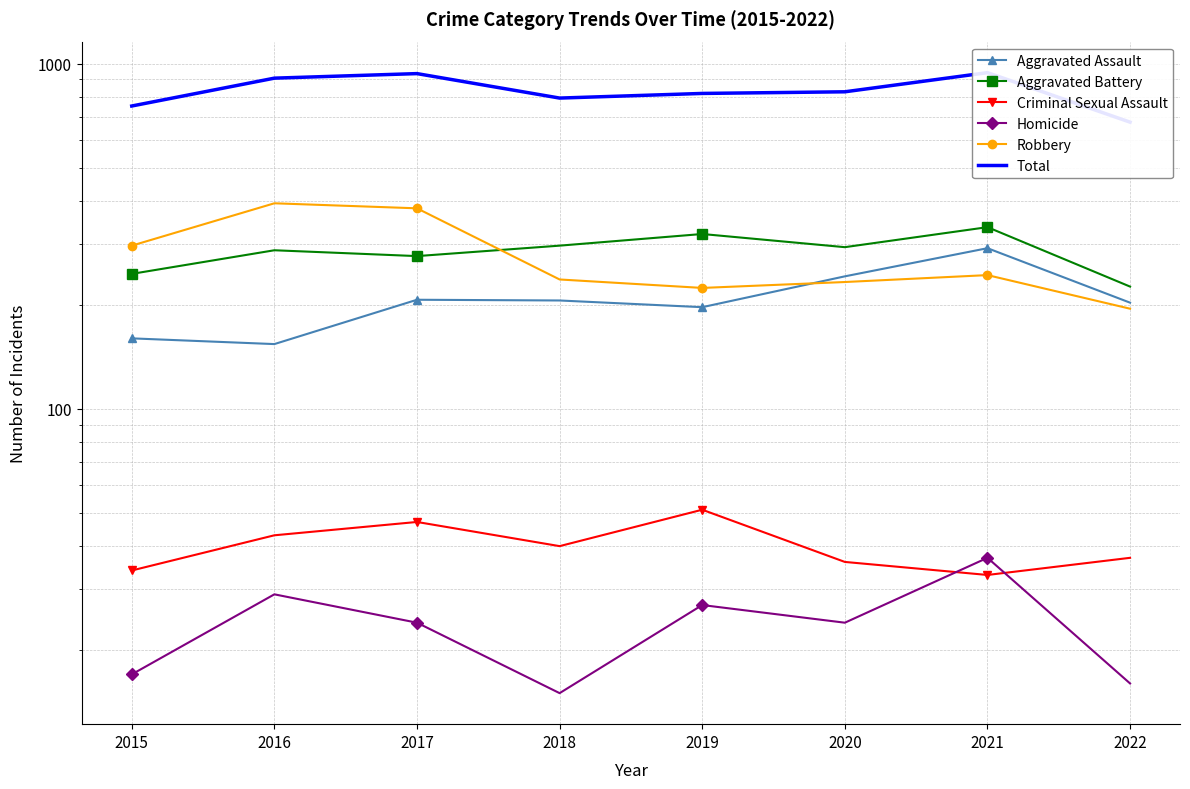

List the series in order of their peak value, lowest first.

Homicide, Criminal Sexual Assault, Aggravated Assault, Aggravated Battery, Robbery, Total